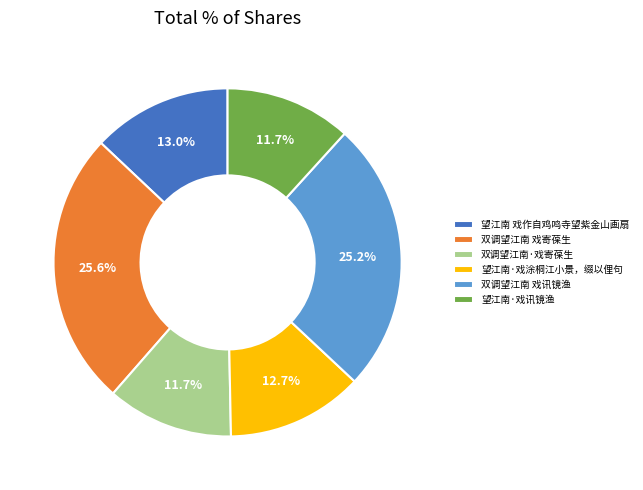

How much of the chart is everything except 双调望江南·戏寄葆生?

88.3%